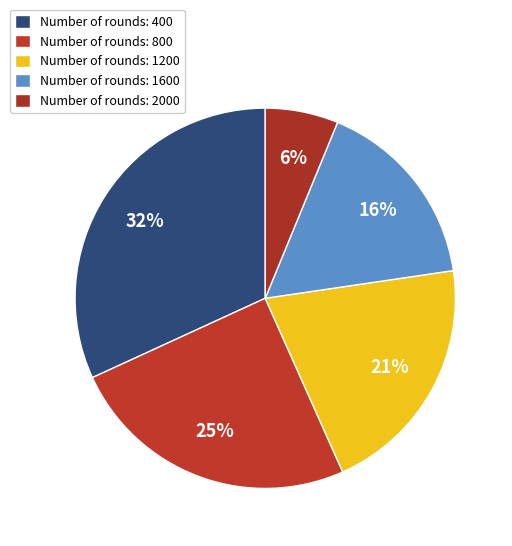

How many segments does this pie chart have?

5